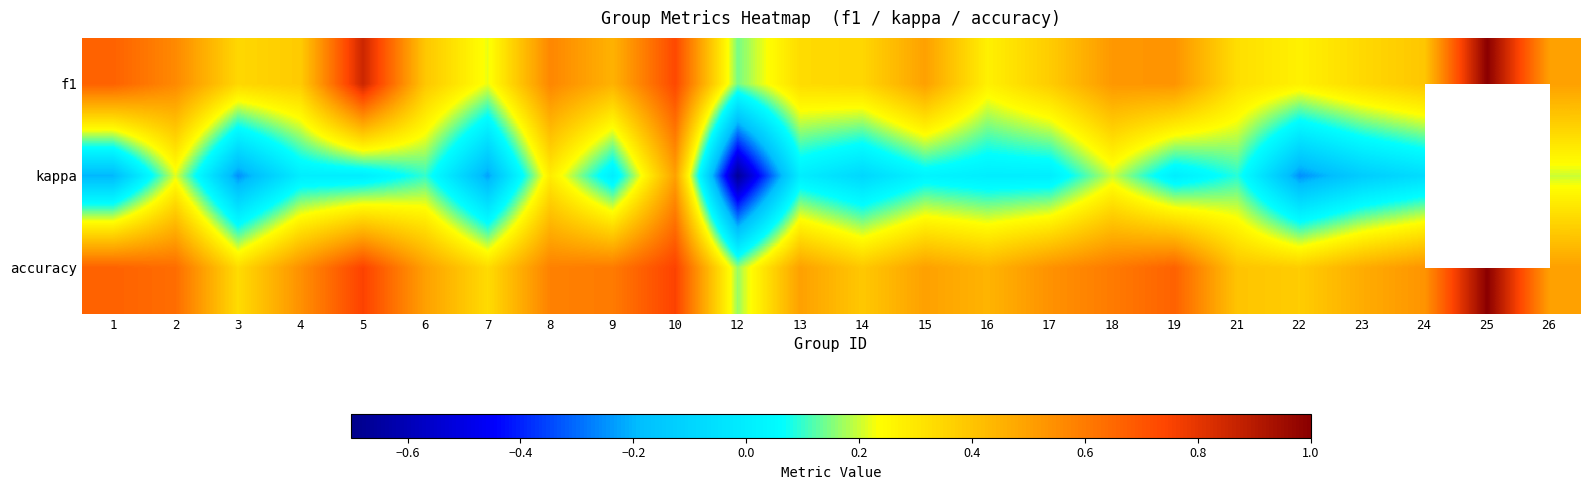

Which has a higher value, 19 or 2?

2